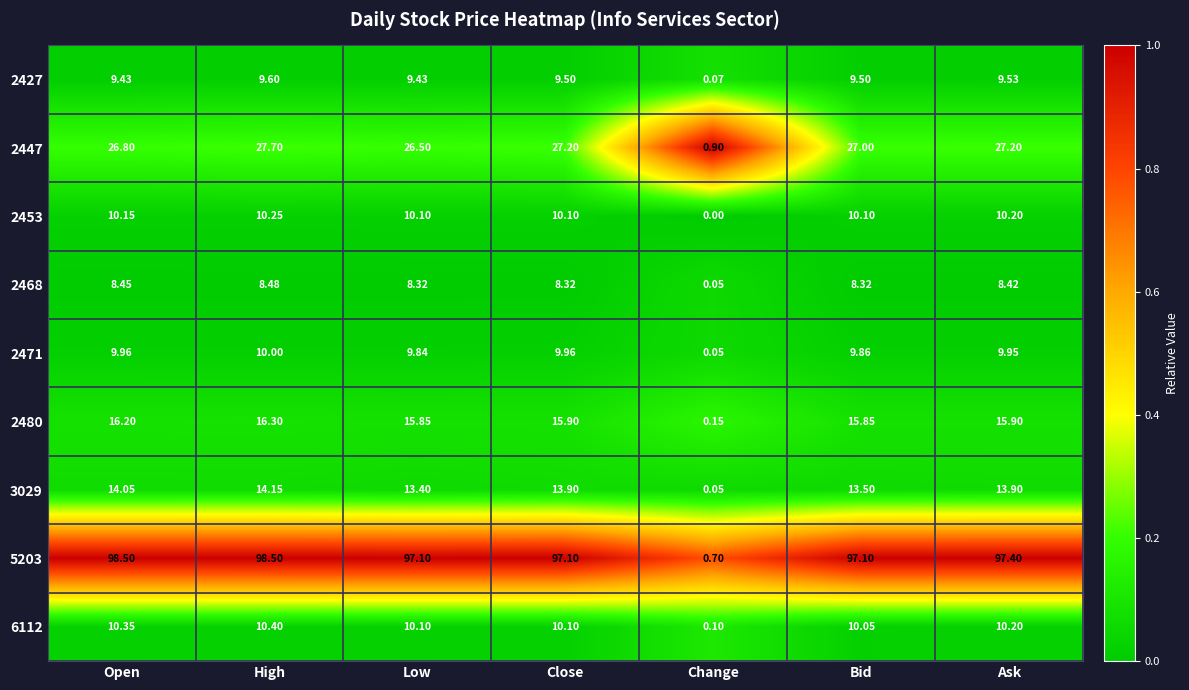

At which label does 5203 first exceed 97?

Open